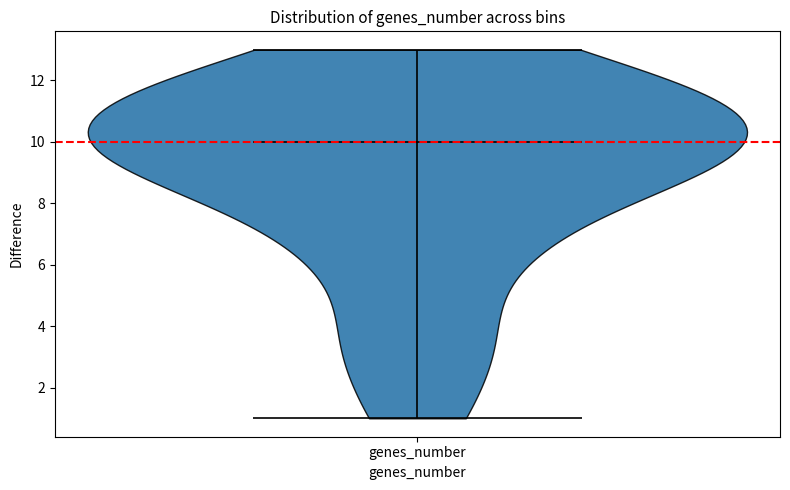

Read this violin plot against the y-axis: where its median line is, and the lowest and highest points the violin reaches. The values are not printed on the chart, so give them approximately, as read against the axis.

median line 10, lowest point 1, highest point 13